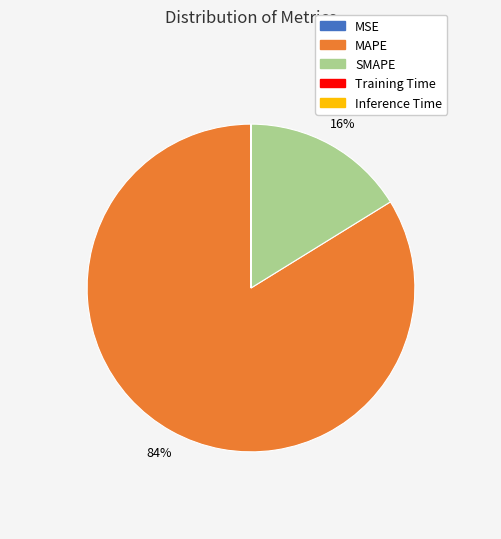

True or false: SMAPE accounts for 30% of the total.

False